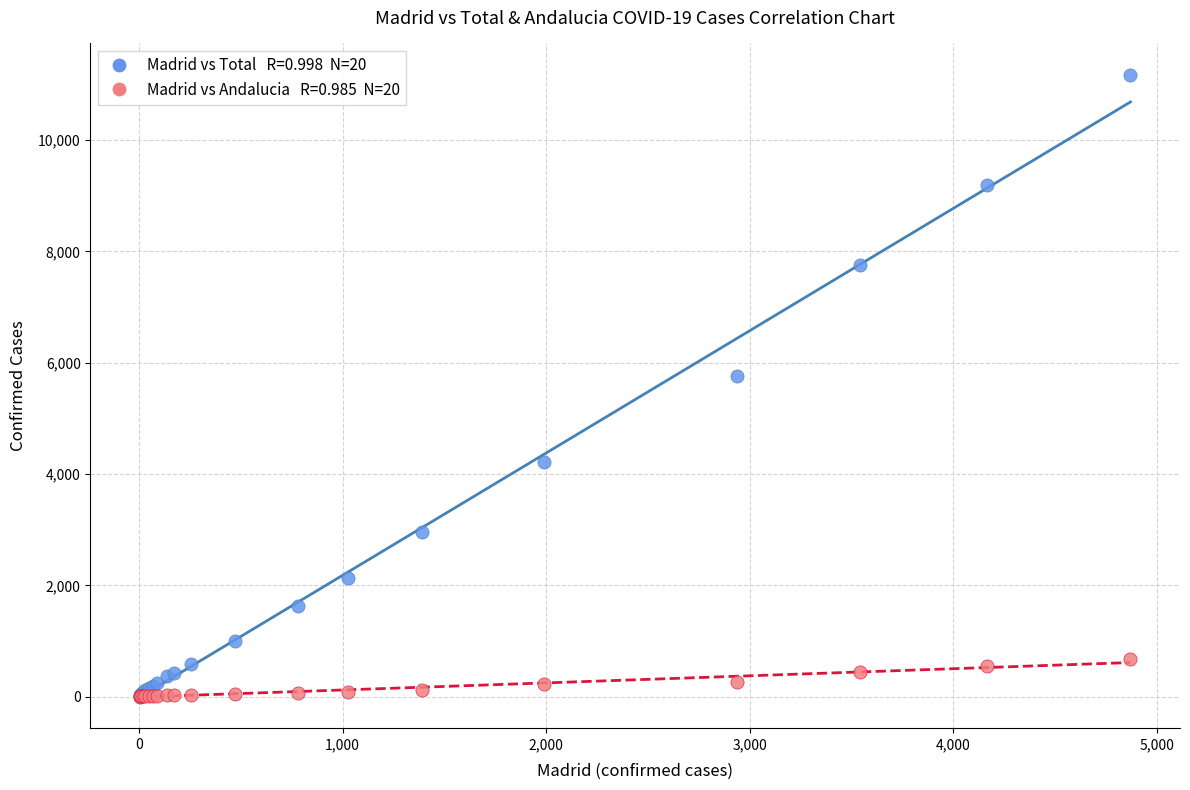

Across all series, what Y value is closest to 5589?

5753